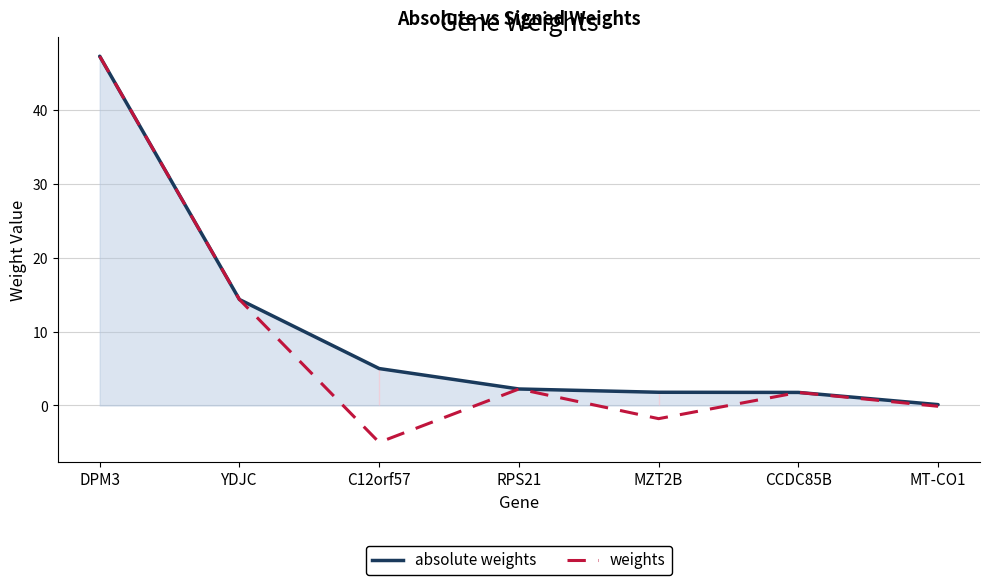

What is the value of the absolute weights point at the 3rd from the left?

5.0